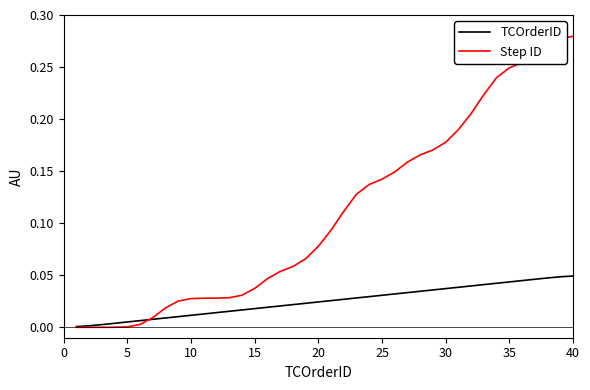

Rank the series by their maximum value, from highest to lowest.

Step ID, TCOrderID